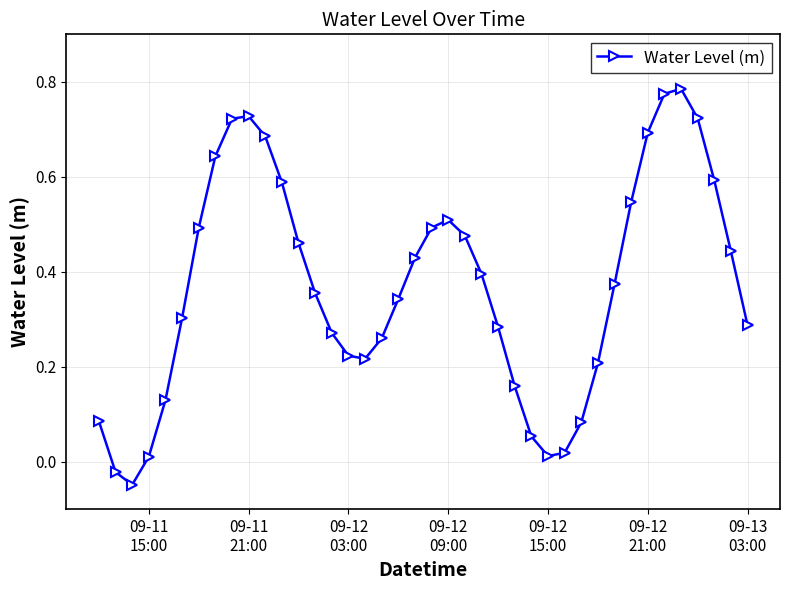

How many interior local peaks (higher than both neighbors) does the data have?

3